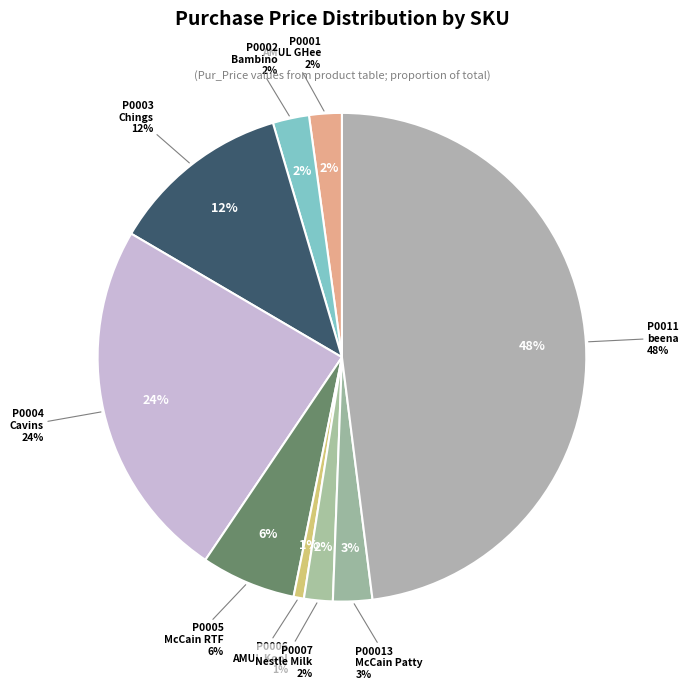

What is the smallest slice in the pie chart?

P0006 AMUL Milk Shake